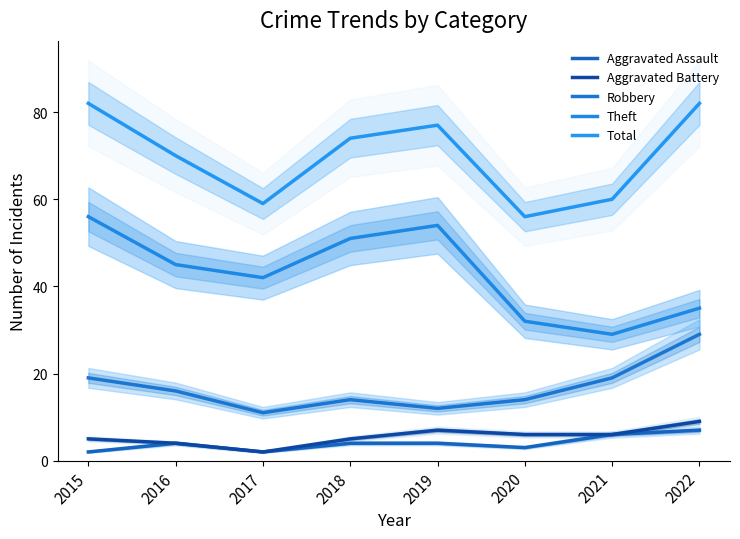

How many interior local peaks does the Theft series have?

1